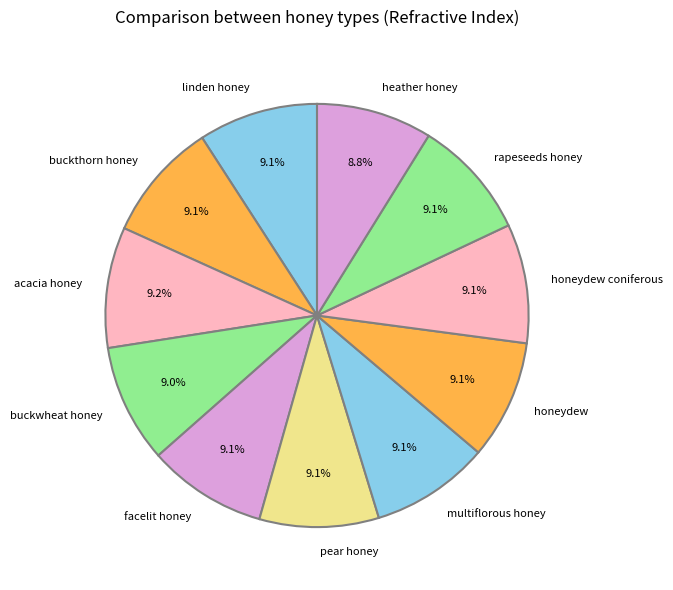

To the nearest percent, what portion does multiflorous honey represent?

9%